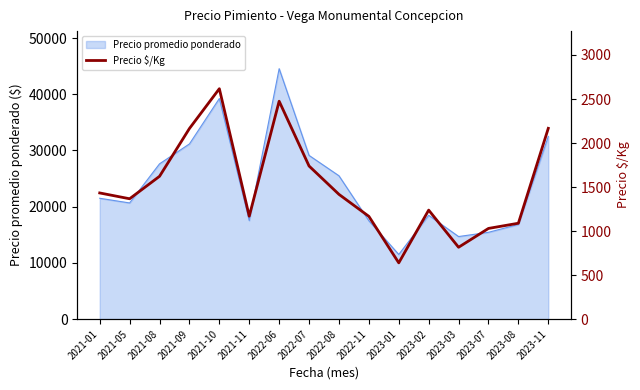

How many data points are less than 1417?

8